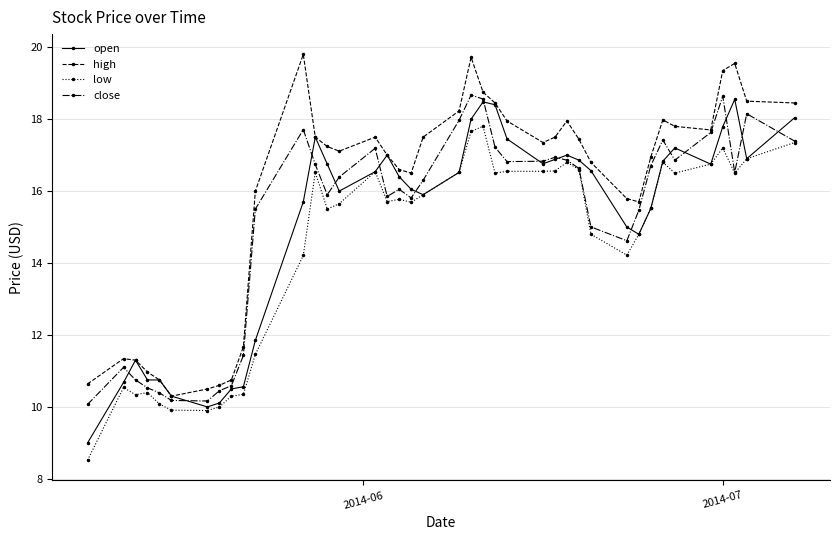

How many values in the low series exceed 15?

25